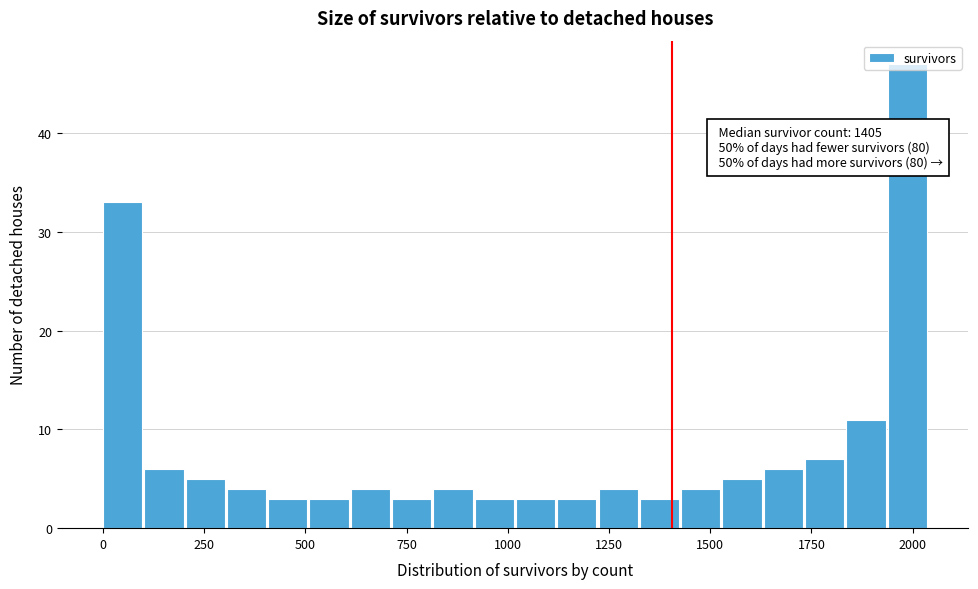

Read against the x-axis, roughly where is the centre of the tallest bar?

2000